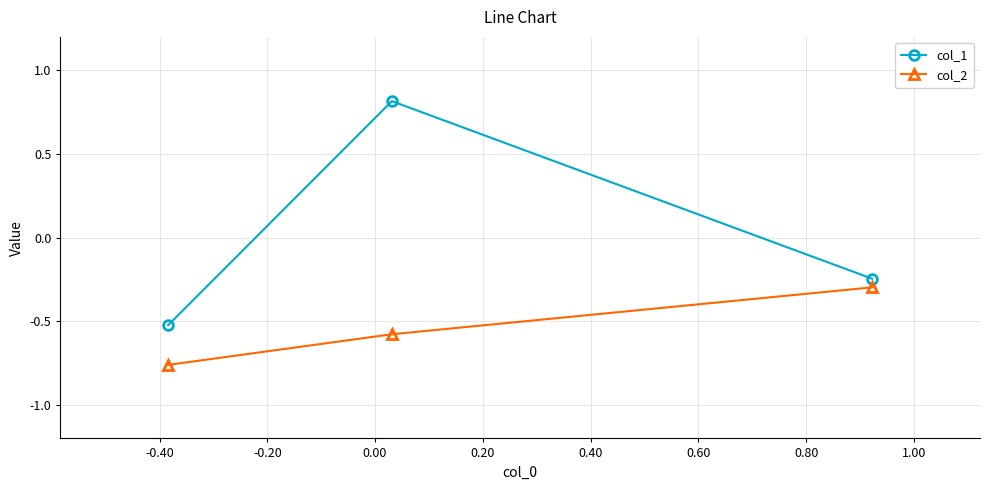

What is the minimum value for col_1?

-0.5